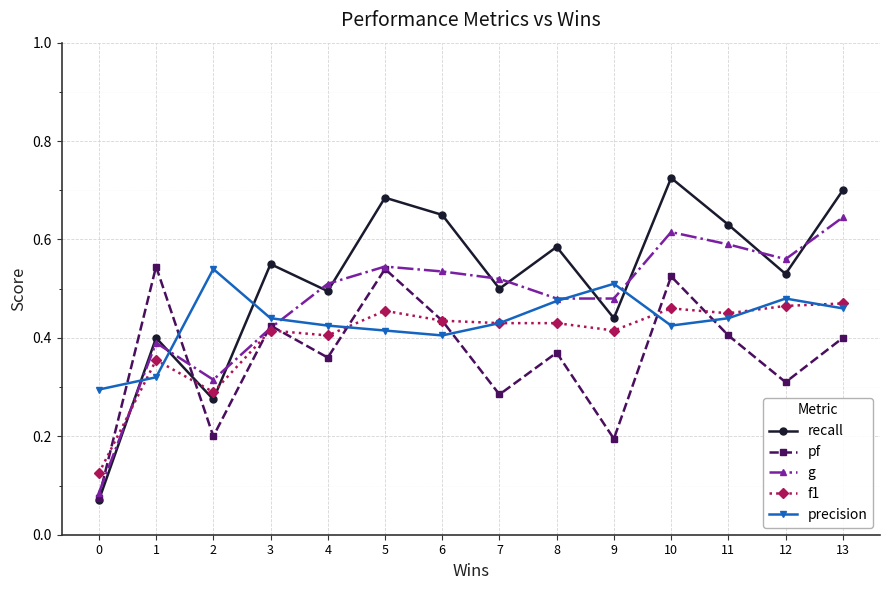

At which category does the chart reach its peak across all series?

10